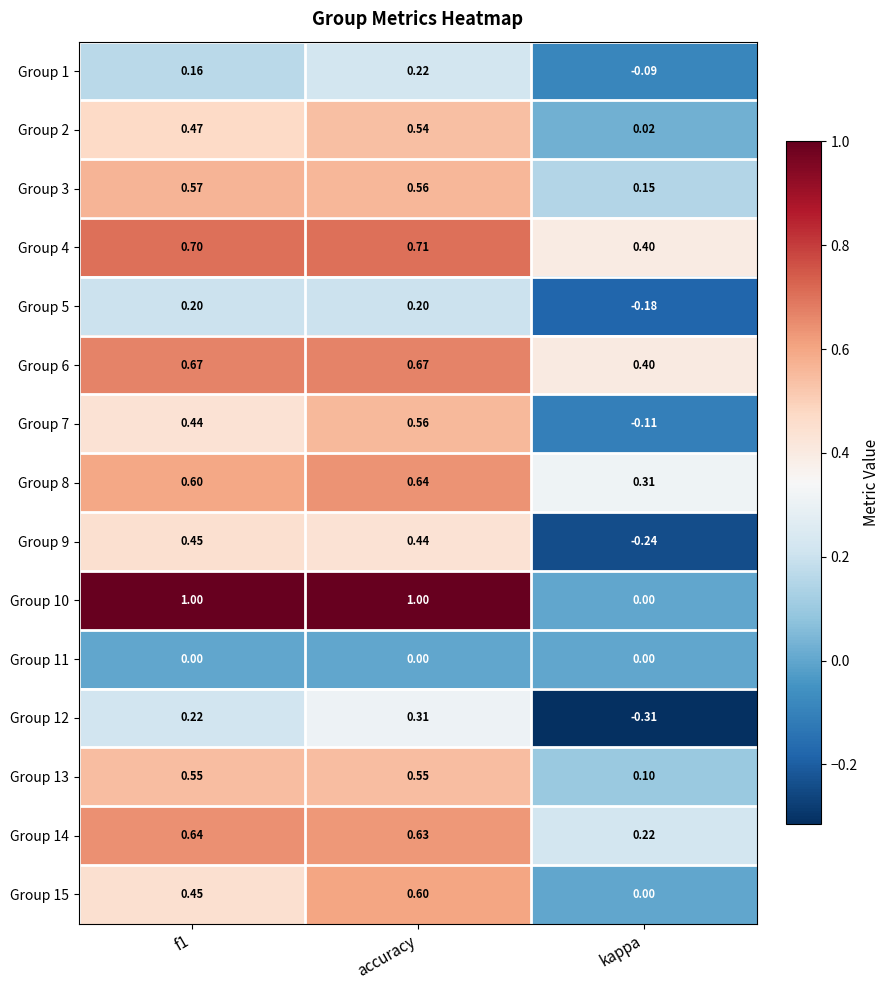

Which label corresponds to the smallest value in the chart?

kappa